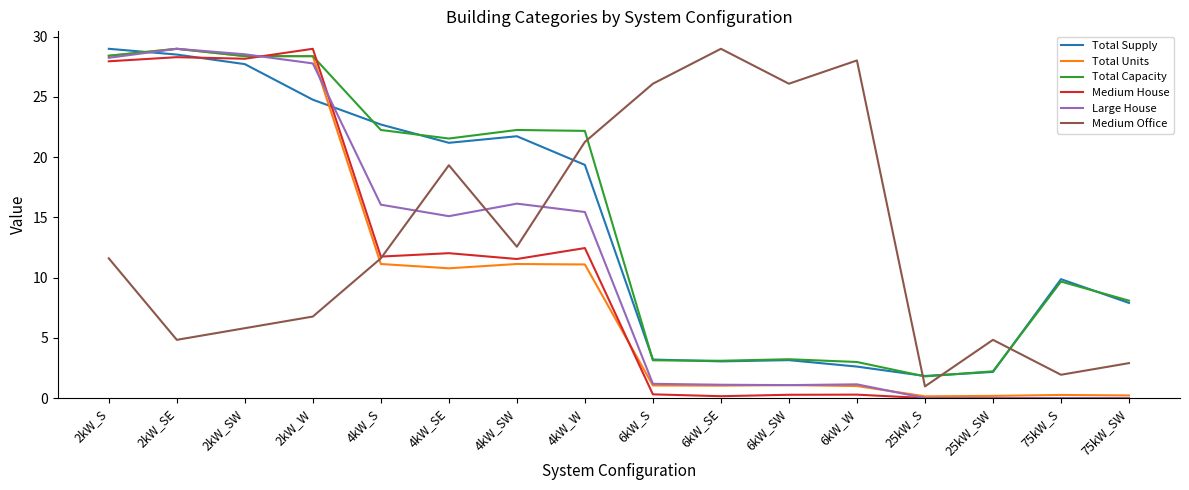

The value of Total Capacity at 75kW_S is 9.7. True or false?

True